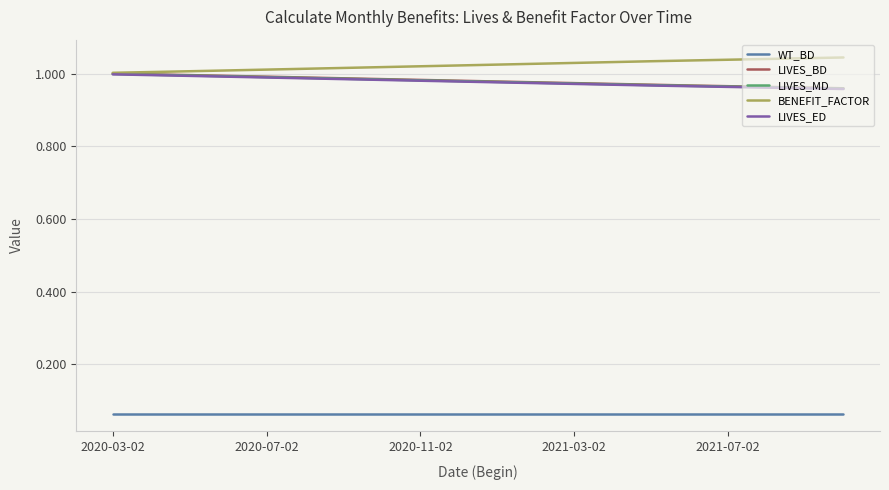

Which series has the largest total across all categories?

BENEFIT_FACTOR